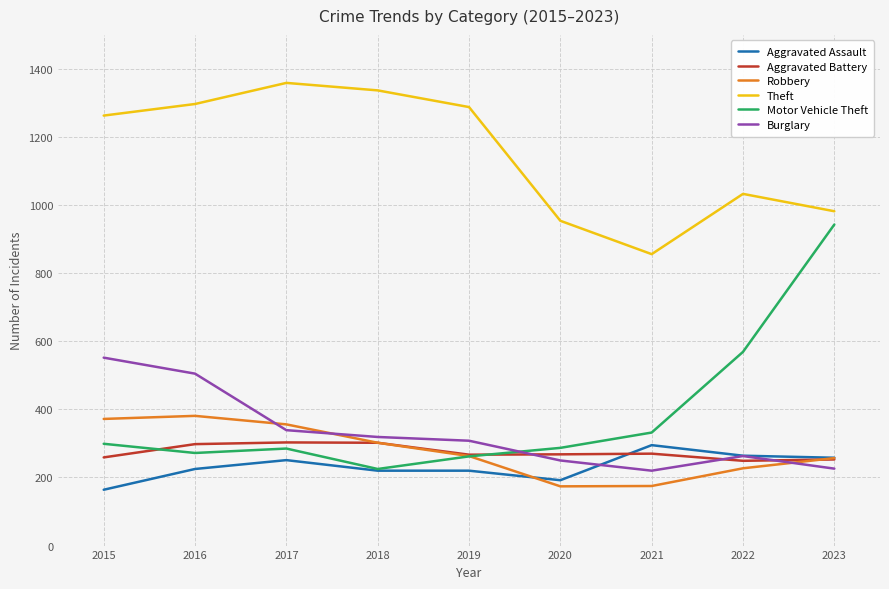

What is the highest value of the Burglary series?

552